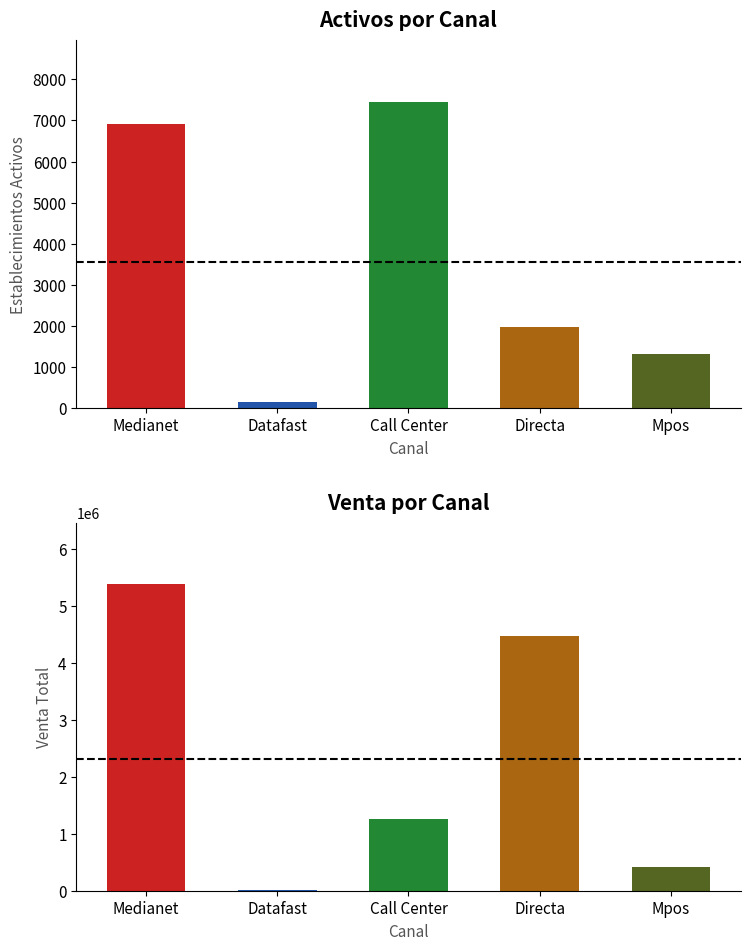

How many values in the Activos series are below 1969?

2